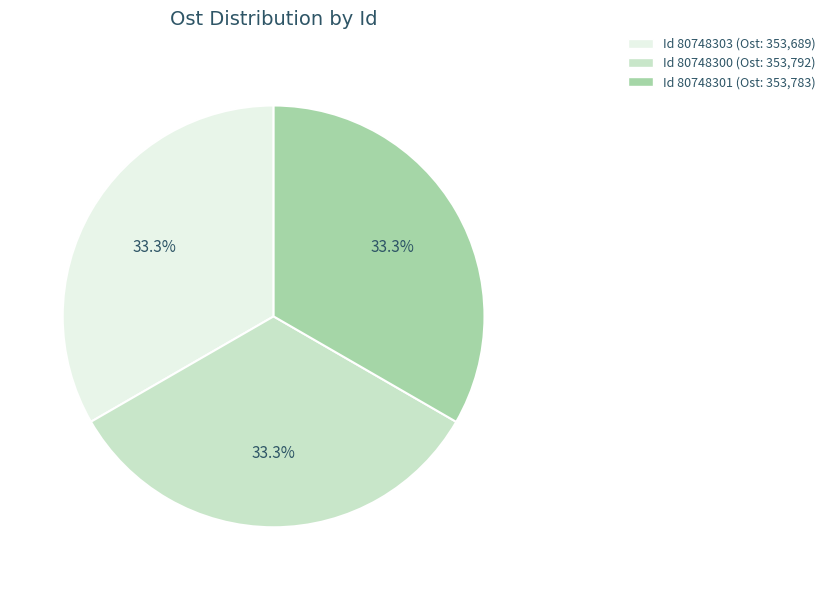

Does any single category account for the majority?

No